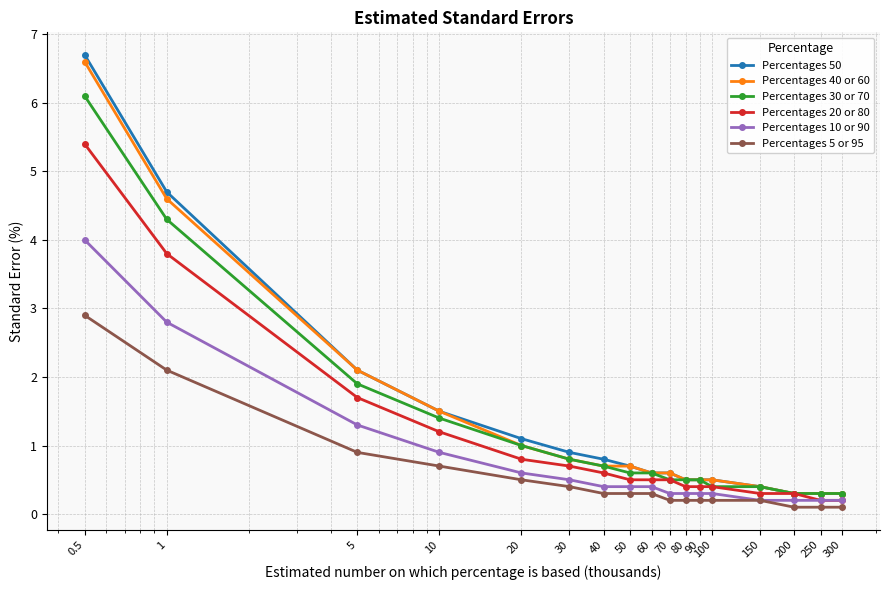

What is the value of the Percentages 40 or 60 point at the 17th from the left?

0.3